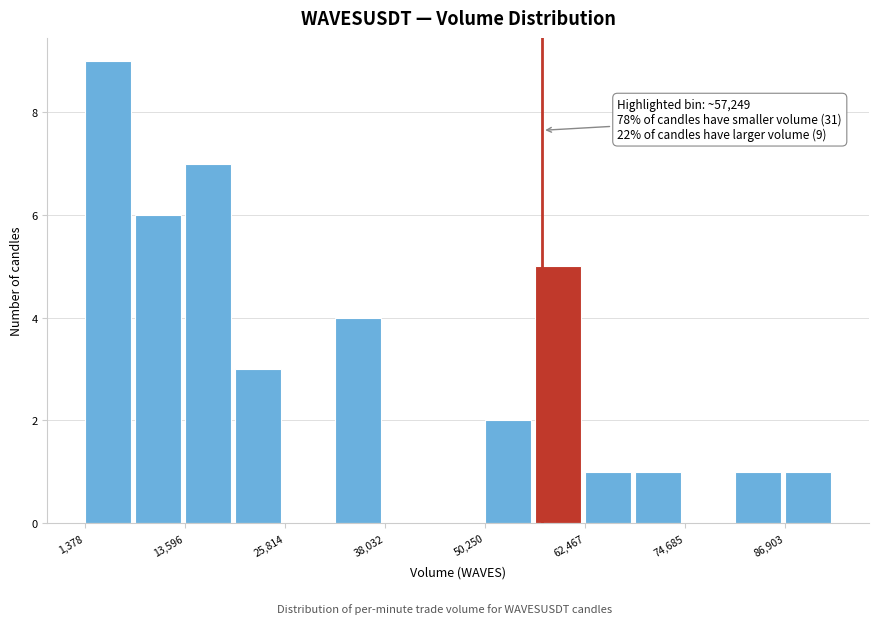

Around what value on the x-axis is the tallest bar? Give the approximate position of its centre, as read against the axis.

4000